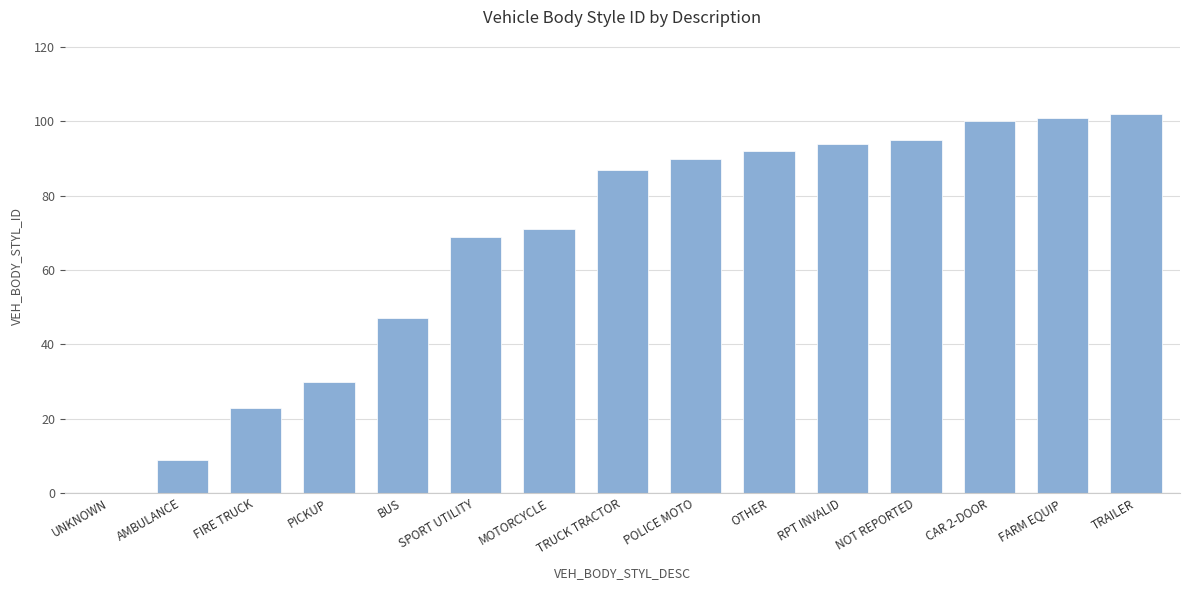

Is it true that the value at BUS is 47?

True